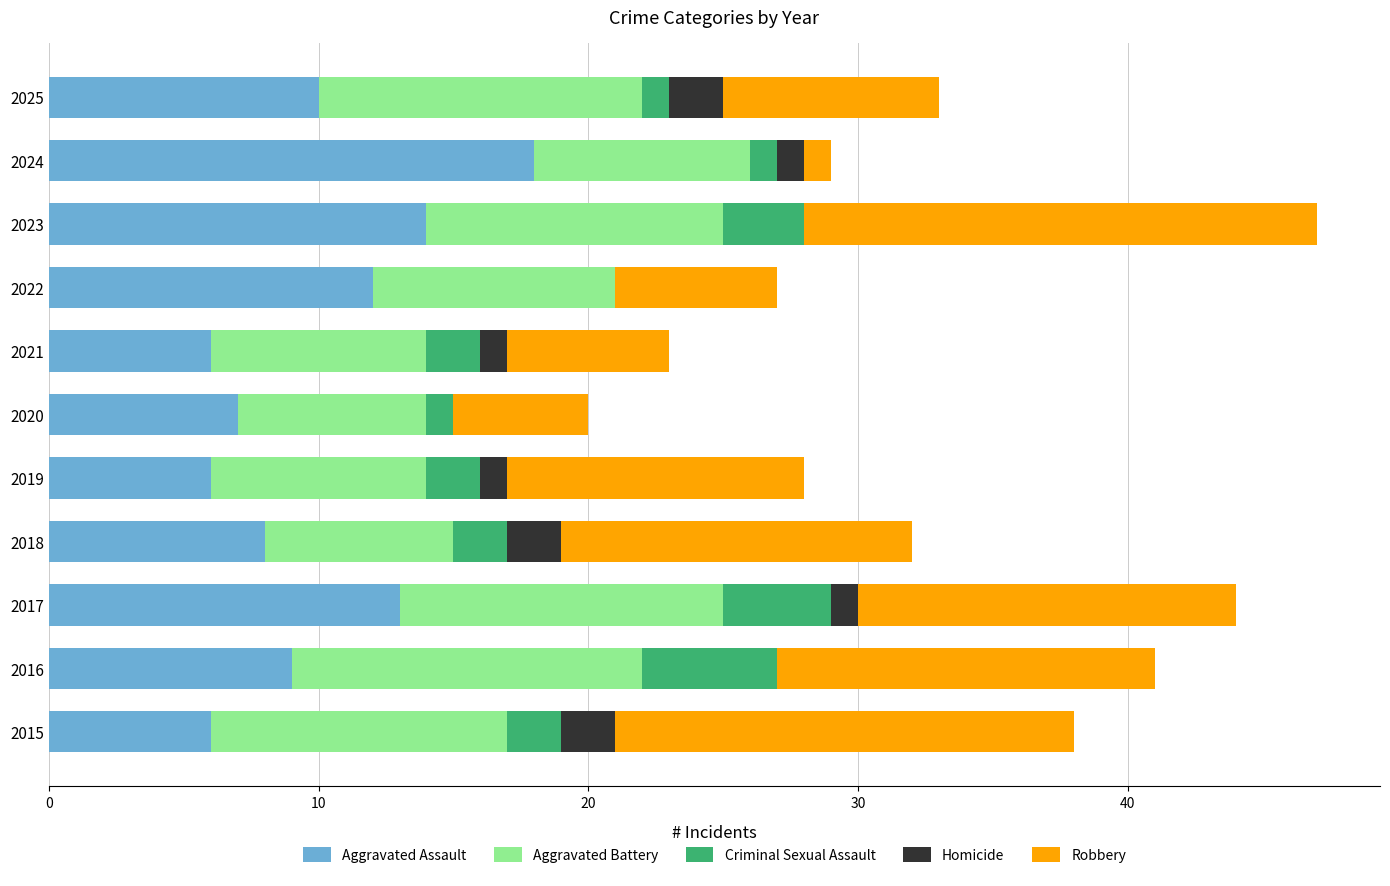

What is the maximum value for Aggravated Assault?

18